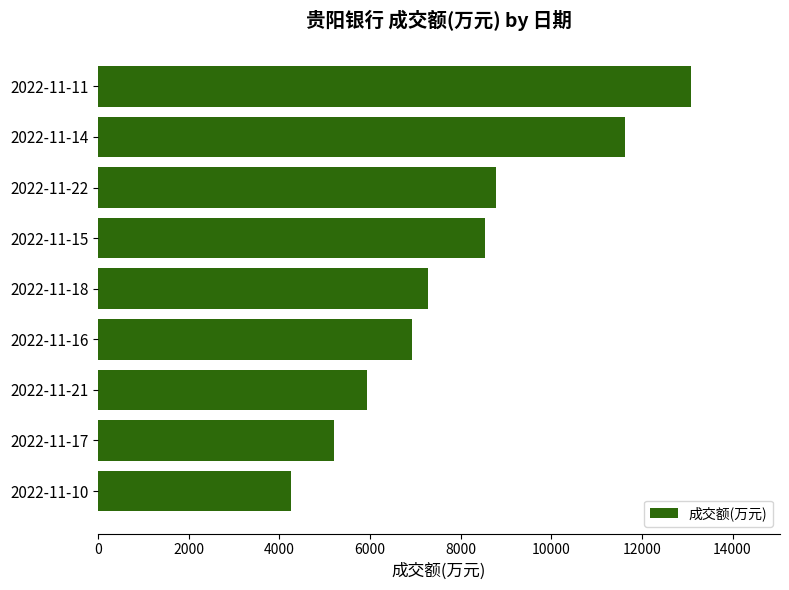

What is the label of the 8th bar from the bottom?

2022-11-14